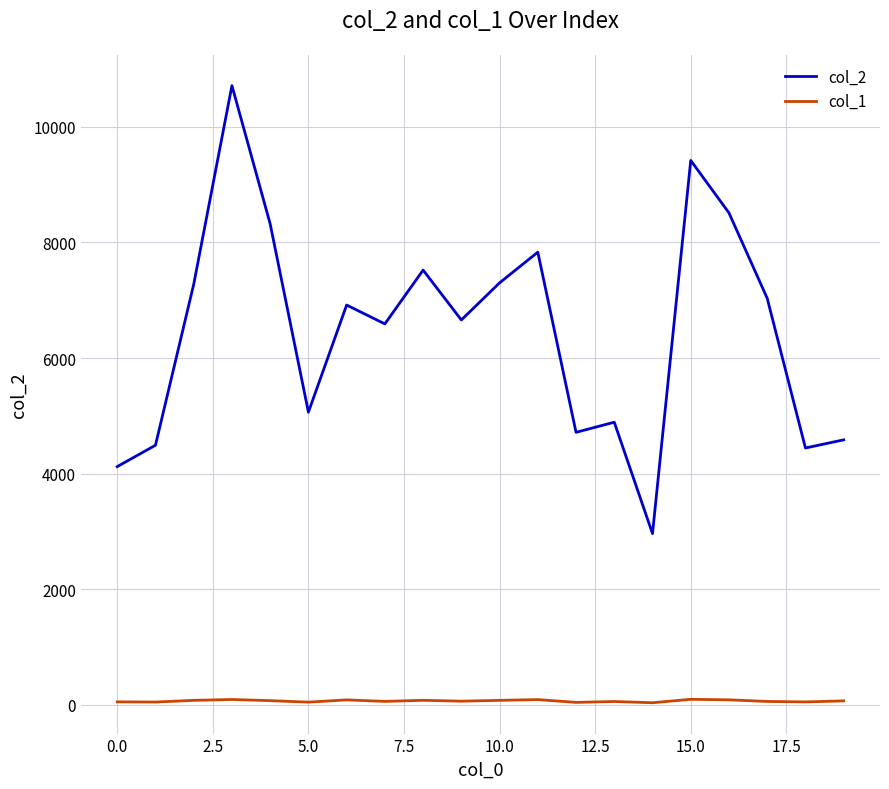

Rank the series by their average value, from highest to lowest.

col_2, col_1